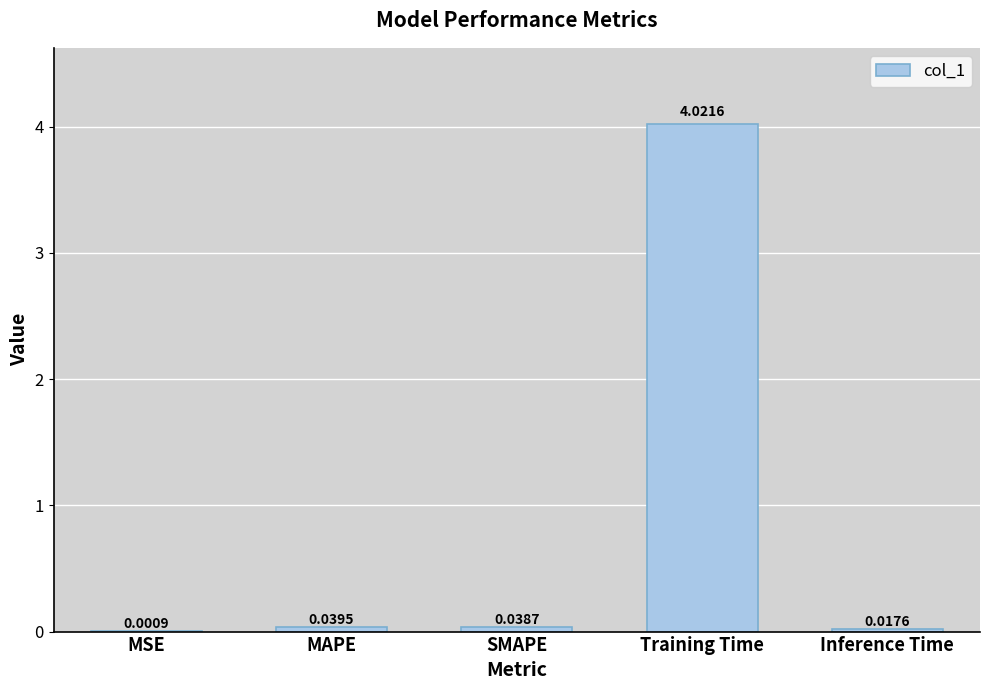

Which has a higher value, MAPE or SMAPE?

MAPE